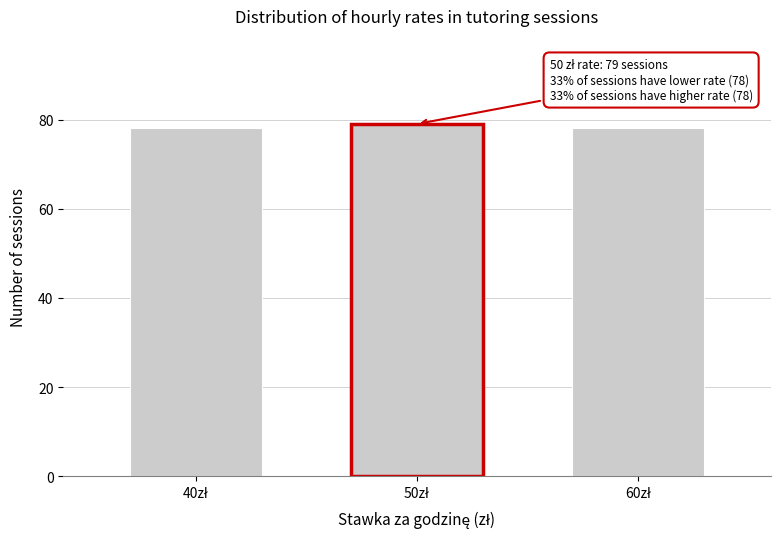

Reading right to left, what are all the values shown in this chart?

78	79	78